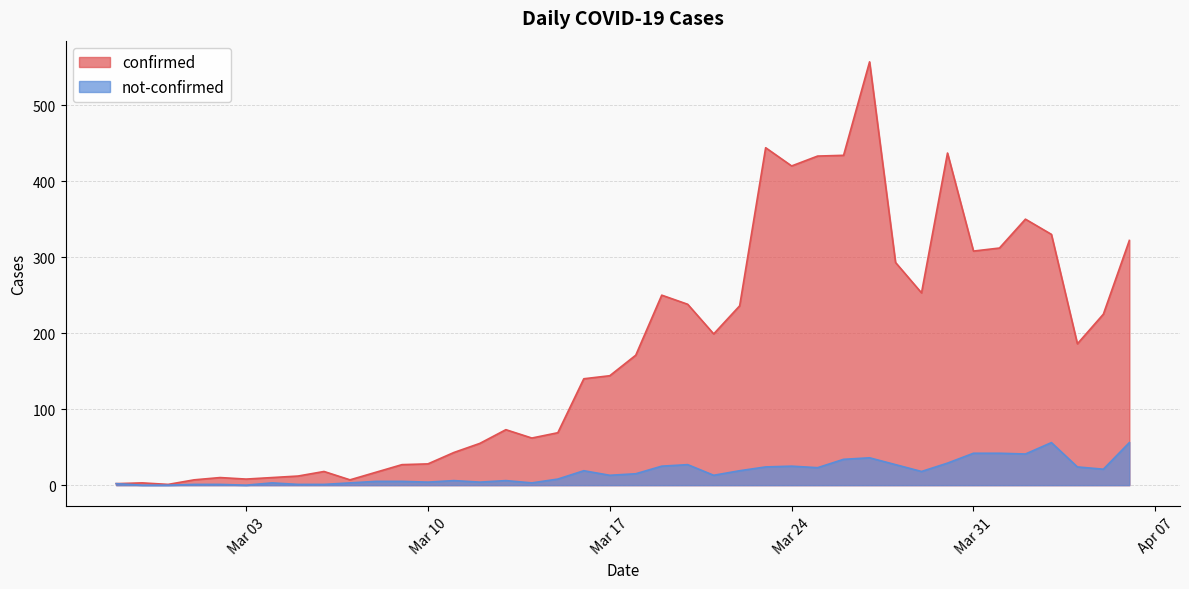

Which category has the highest value in the not-confirmed series?

2020-04-03